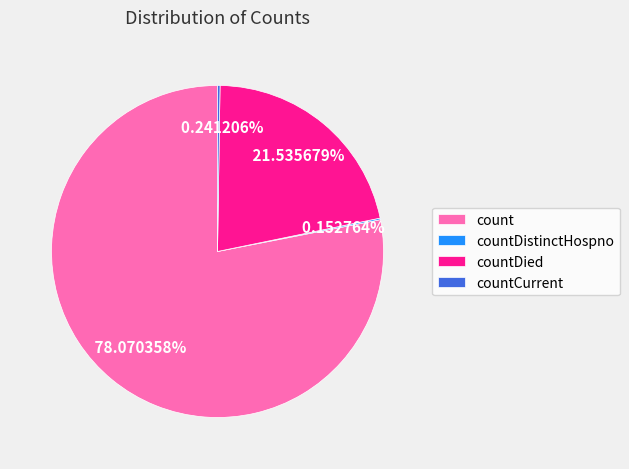

Is there any slice that represents more than half of the pie?

Yes